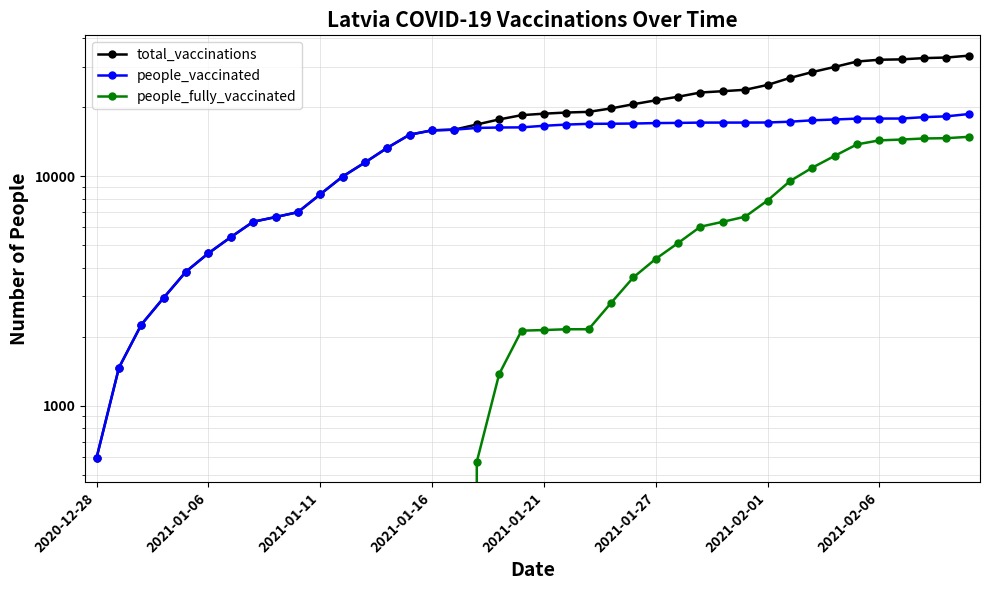

How many lines are shown in the chart?

3